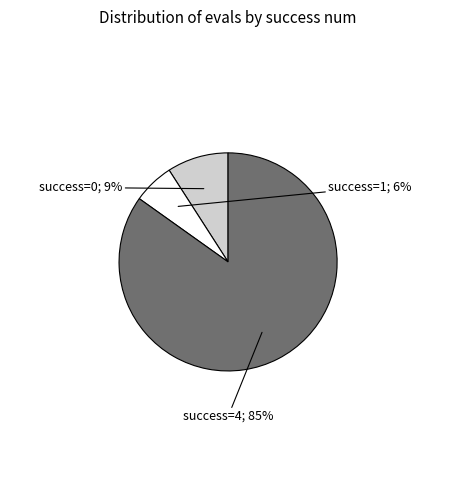

To the nearest percent, what is the difference between the largest and smallest slice percentages?

79%